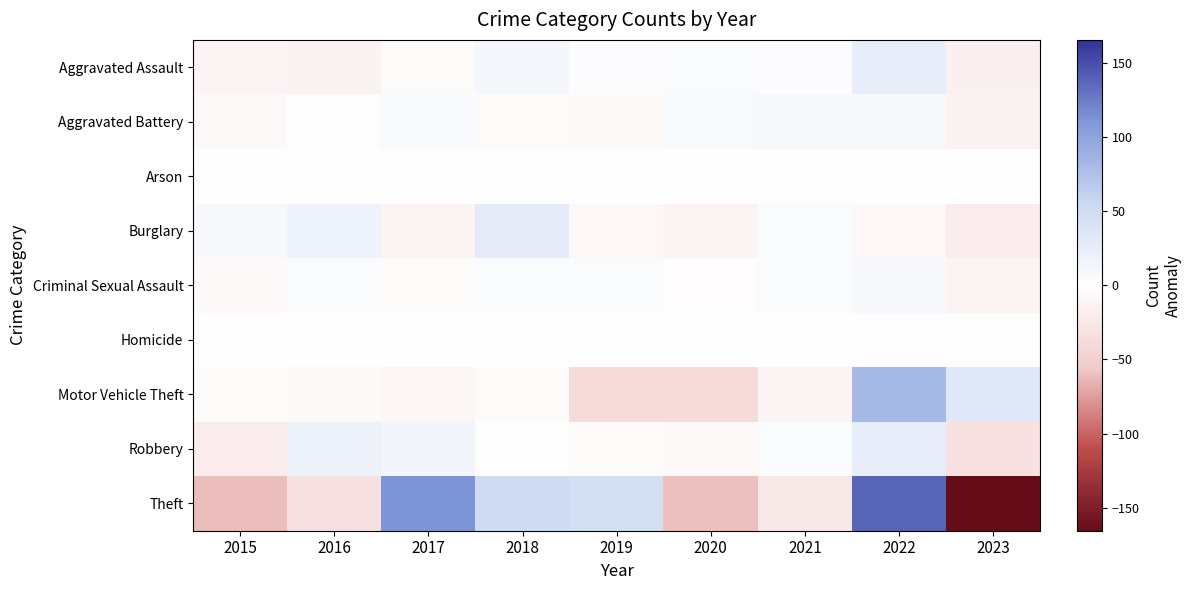

At 2020, list the series in order from largest to smallest.

Aggravated Battery, Aggravated Assault, Arson, Homicide, Criminal Sexual Assault, Robbery, Burglary, Motor Vehicle Theft, Theft